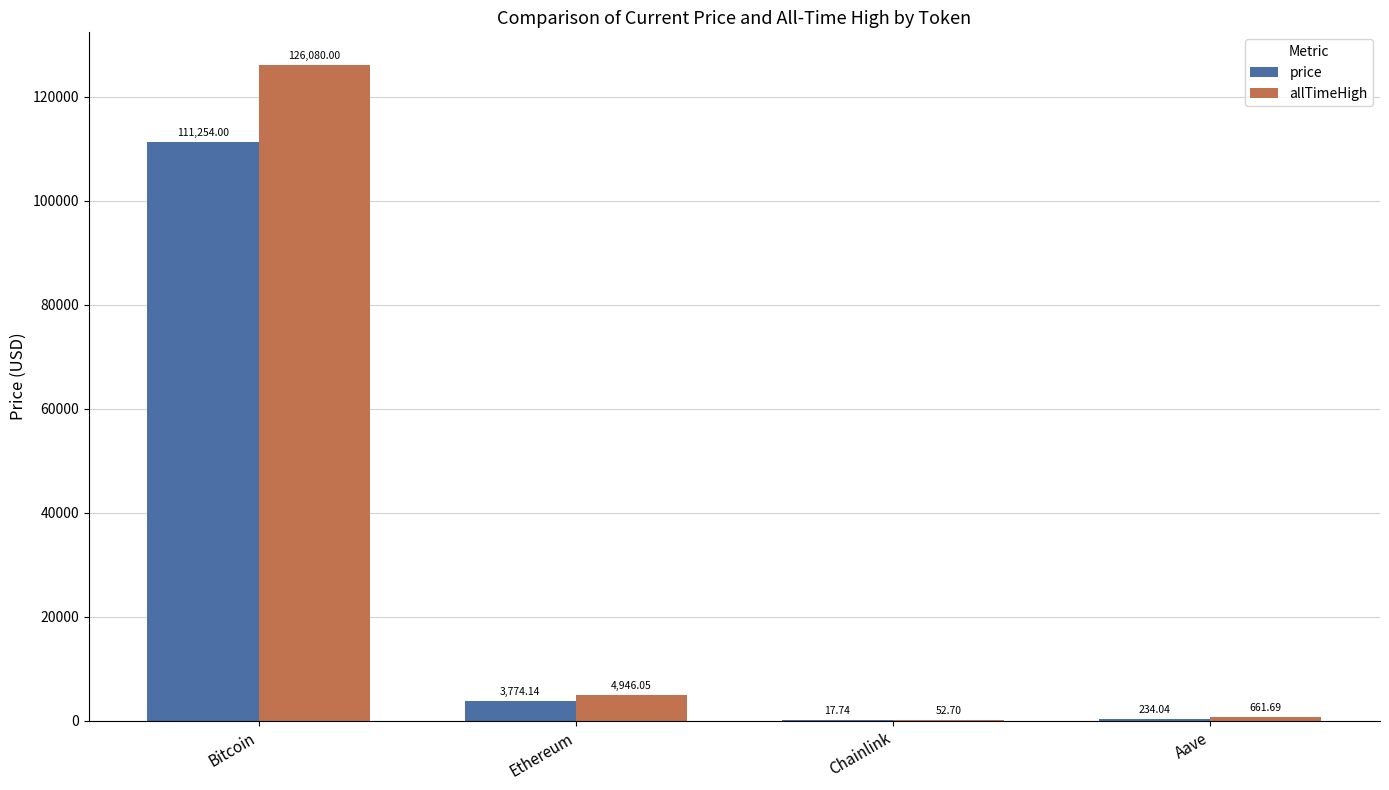

Reading right to left, extract all data points from this chart.

price: Aave=234.0	Chainlink=17.7	Ethereum=3774.1	Bitcoin=111254.0
allTimeHigh: Aave=661.7	Chainlink=52.7	Ethereum=4946.1	Bitcoin=126080.0